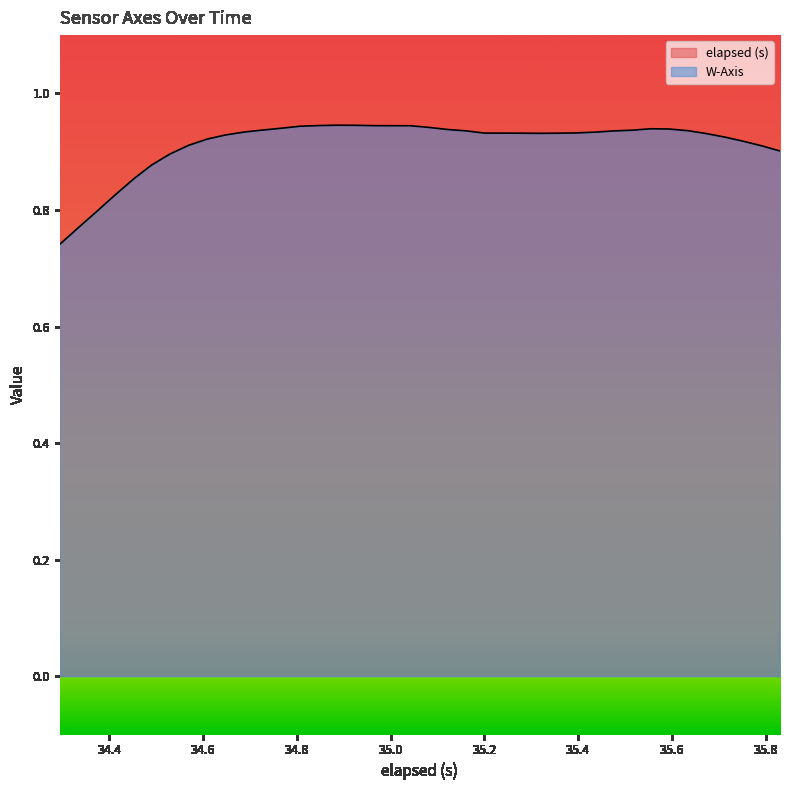

What is the value of the elapsed (s) point at the 17th from the left?

34.9